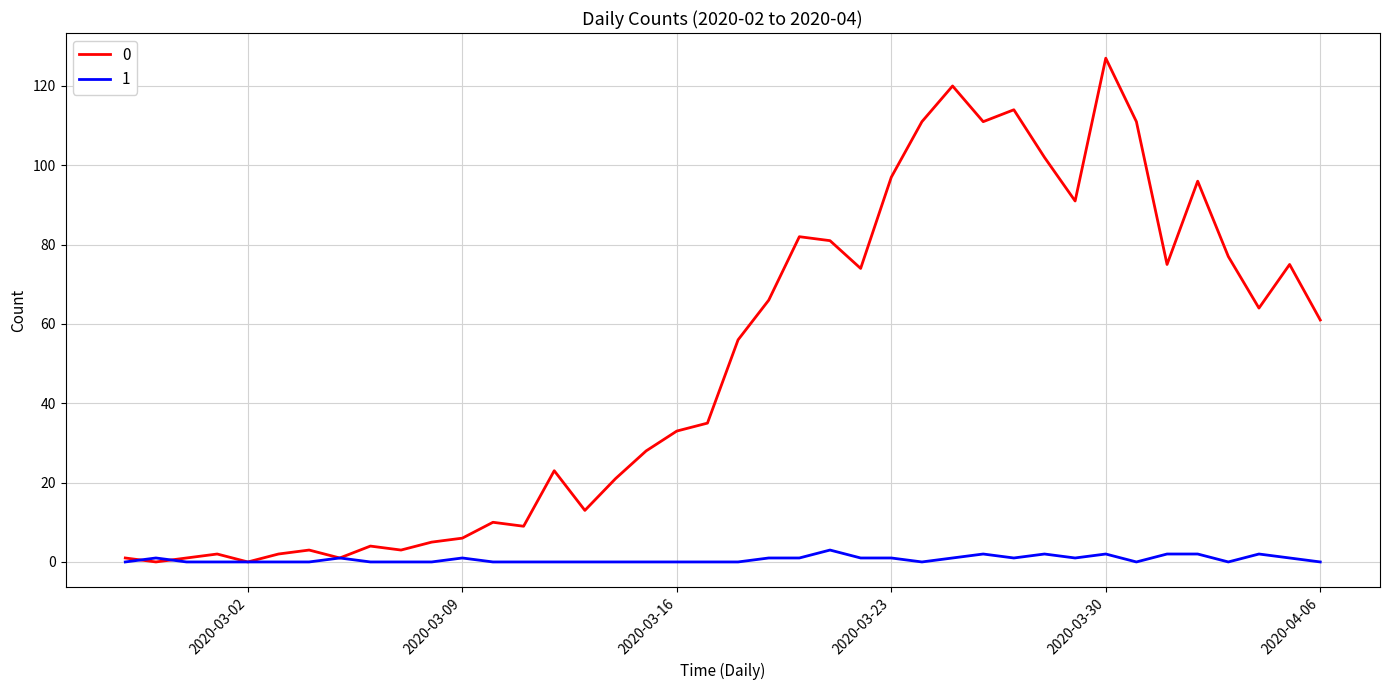

What are all the series names shown in the legend?

0, 1